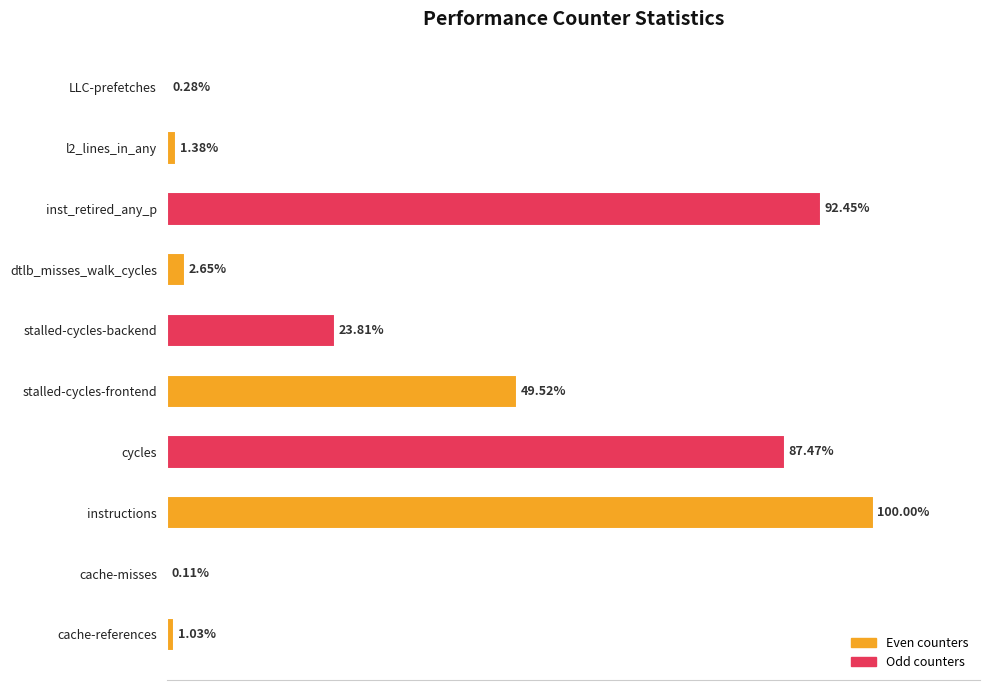

Where does the data first go above 23?

instructions